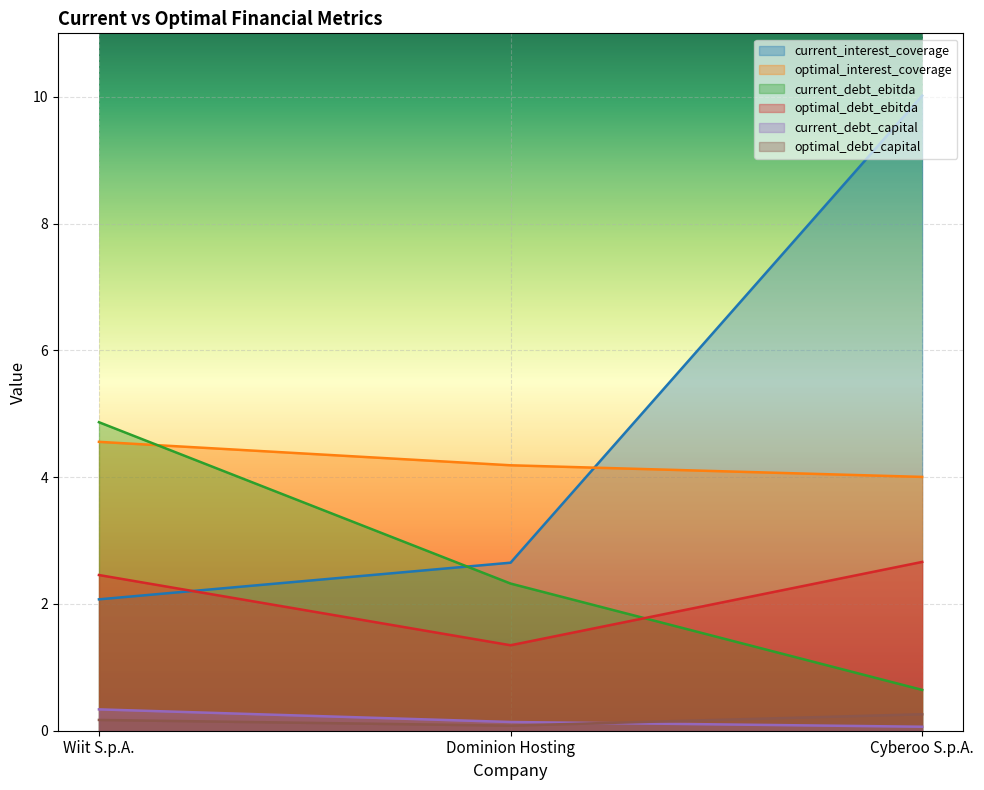

What is the average value of the optimal_debt_ebitda series?

2.2